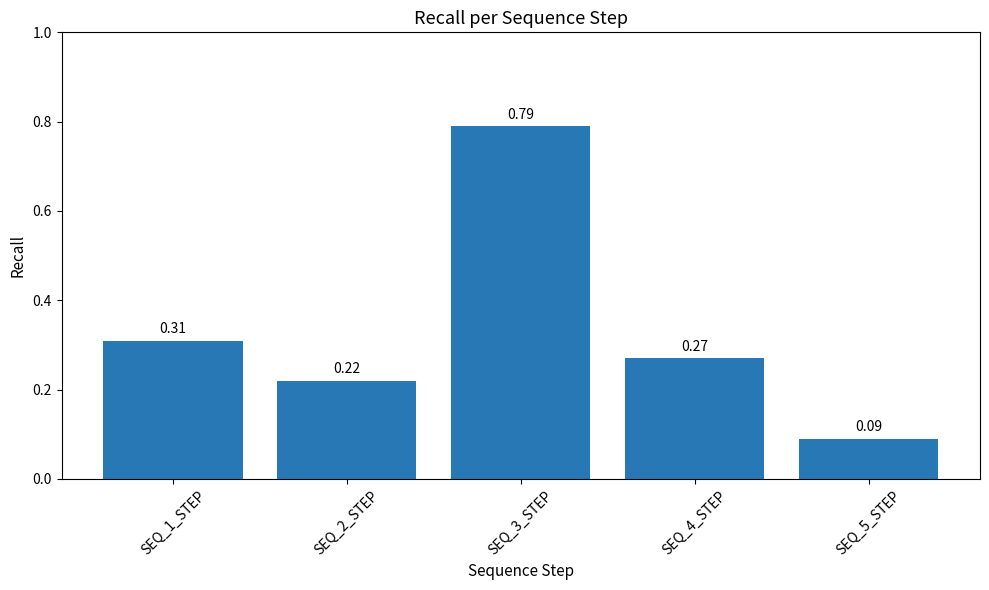

List the labels in order of value, largest first.

SEQ_3_STEP, SEQ_1_STEP, SEQ_4_STEP, SEQ_2_STEP, SEQ_5_STEP